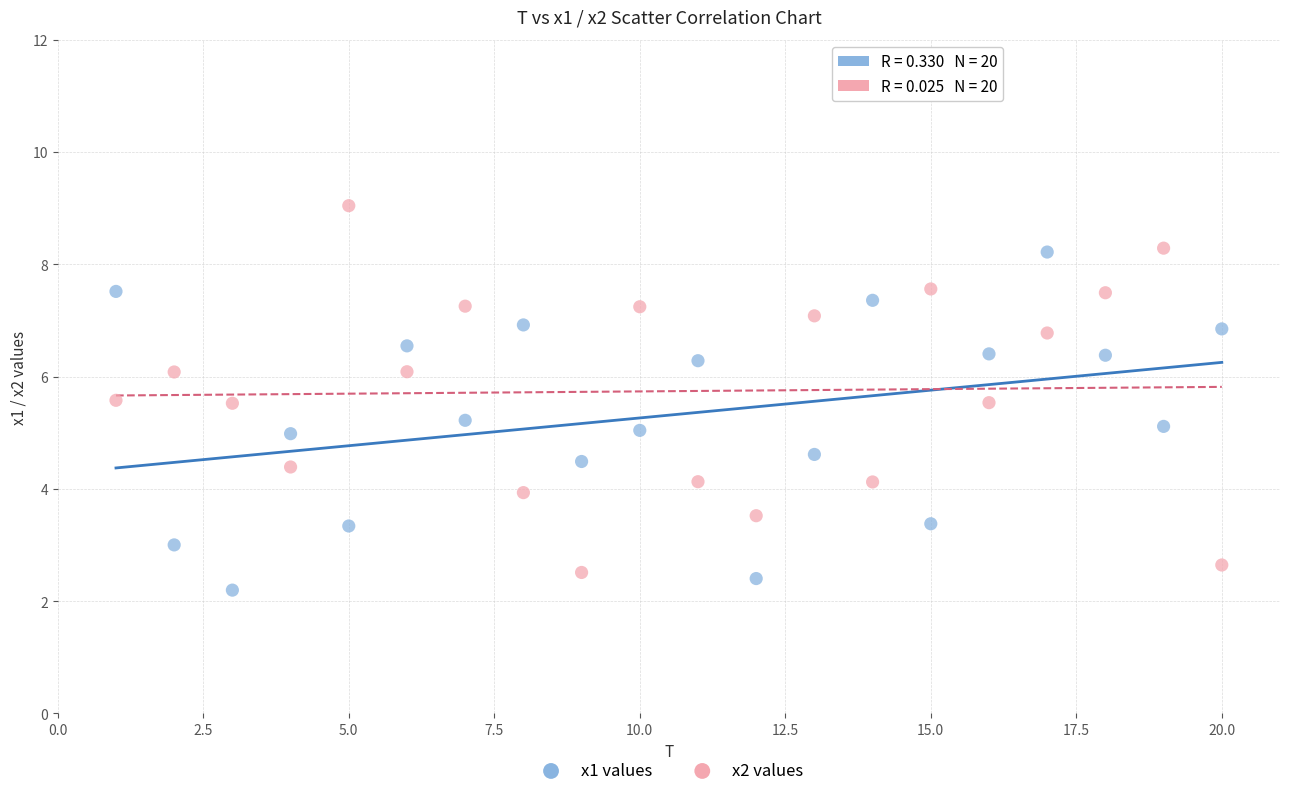

Across all data points, what is the range of Y values (max minus min)?

6.8